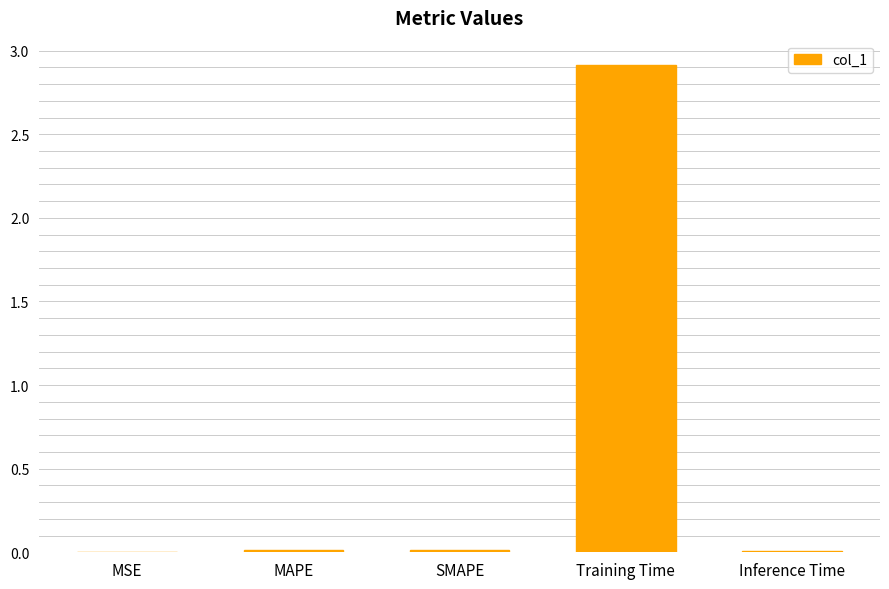

Which has a higher value, MAPE or Training Time?

Training Time